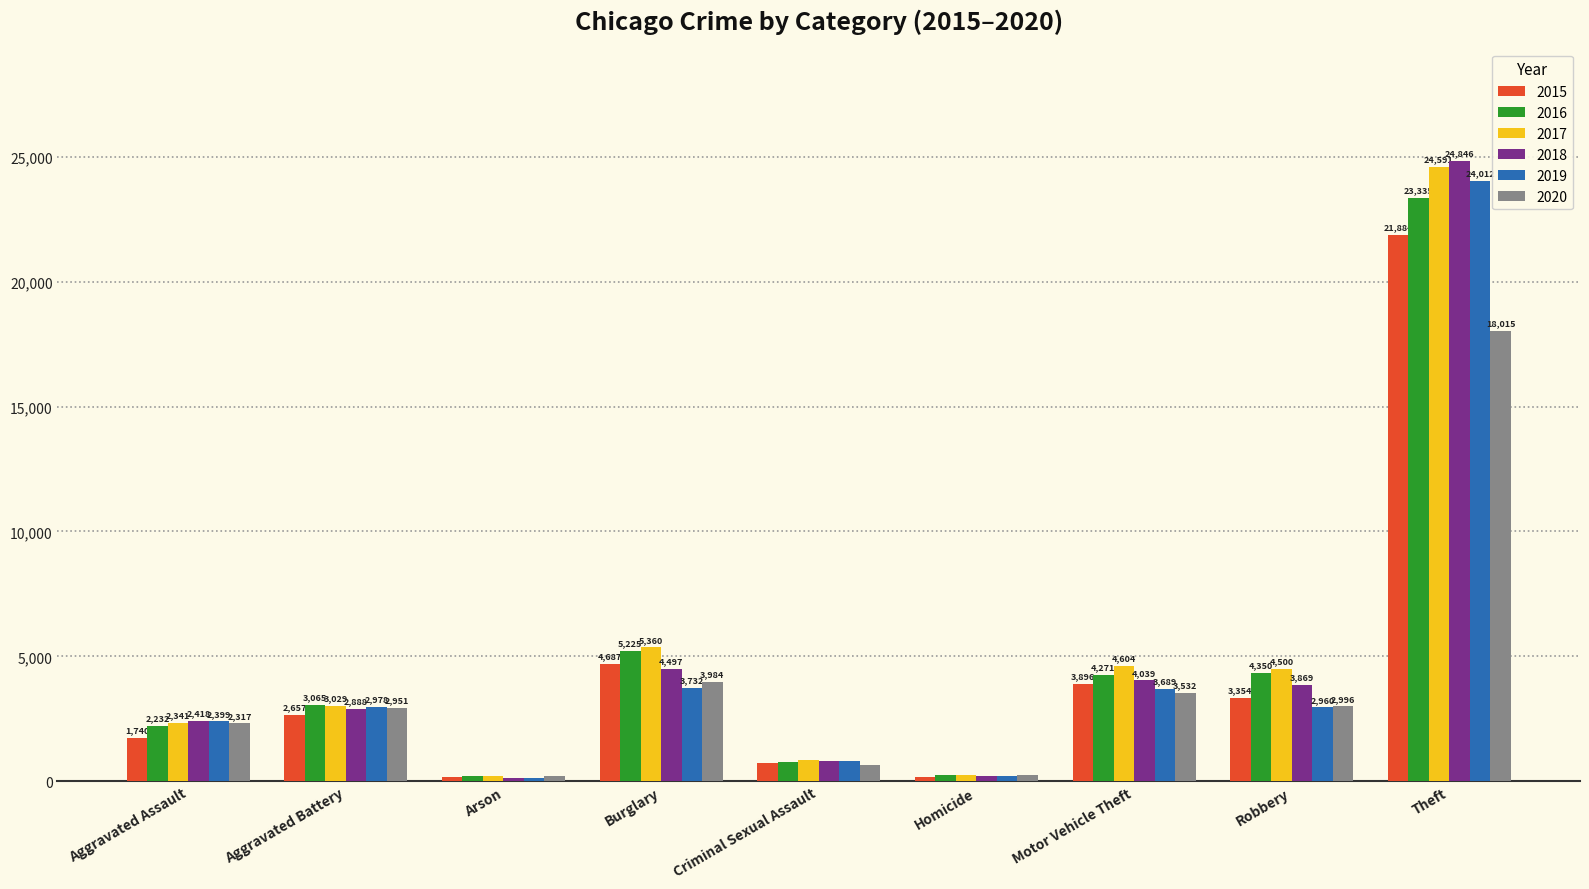

What is the approximate value of 2019 at Criminal Sexual Assault, to the nearest 50?

800